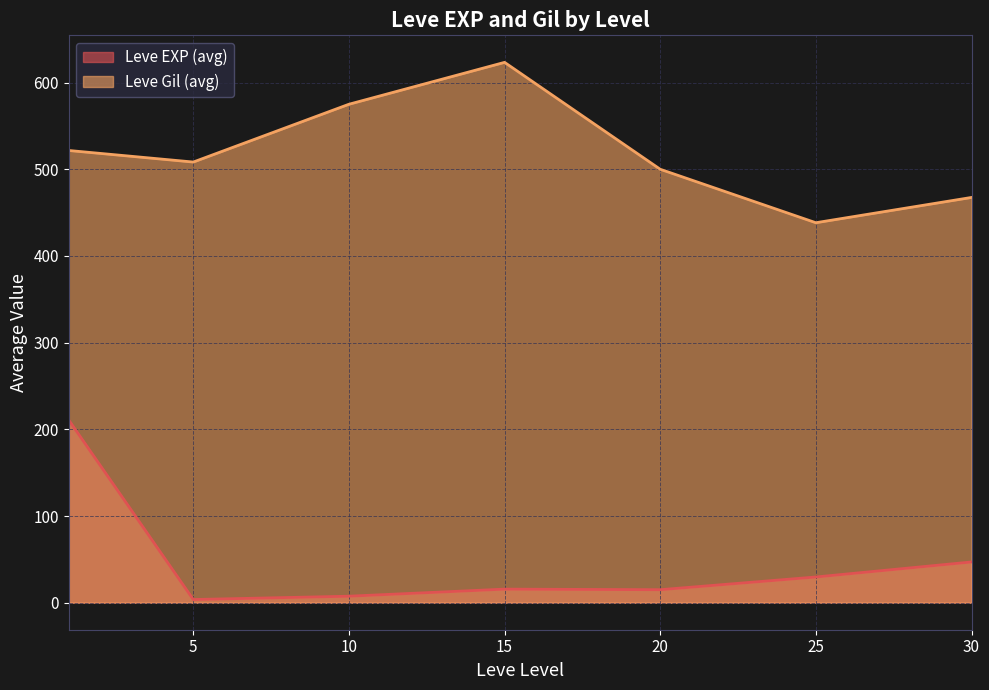

What is the difference between the highest and lowest values at 5?

504.7